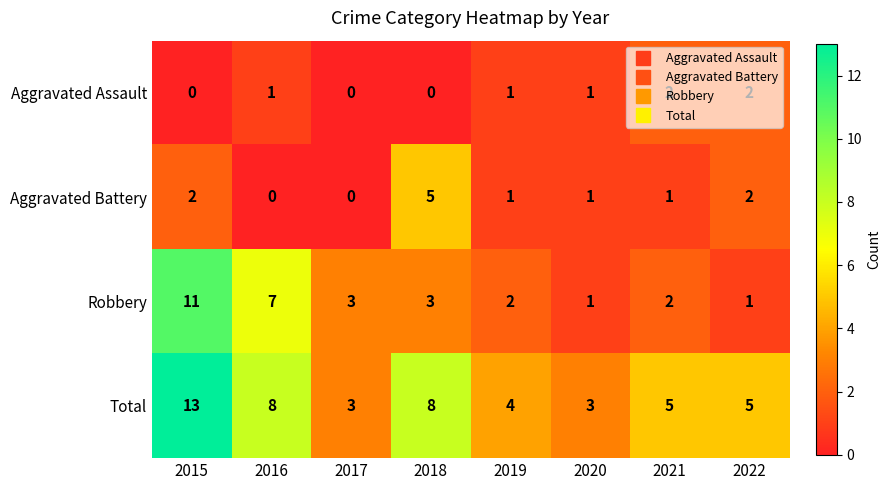

Which series has the largest total across all categories?

Total